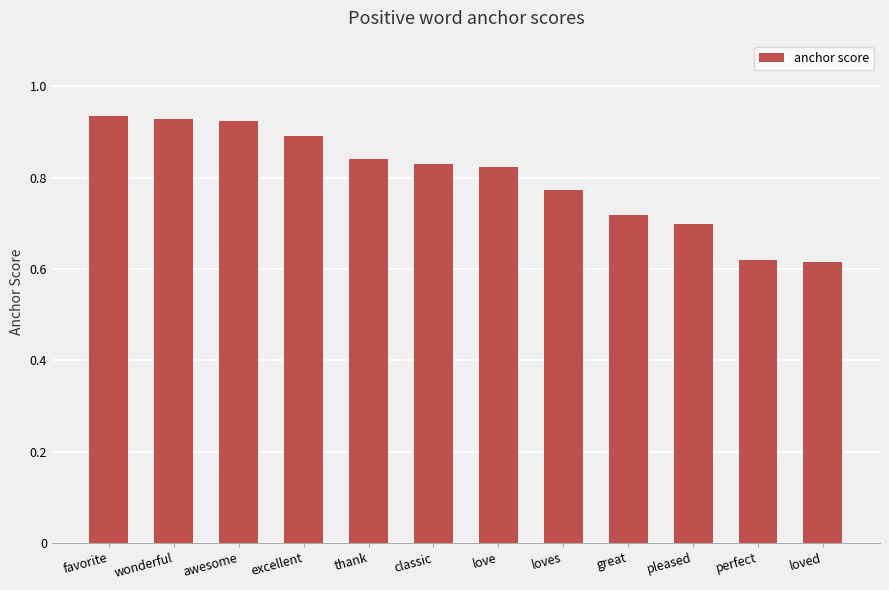

What is the sum of all values?

9.6